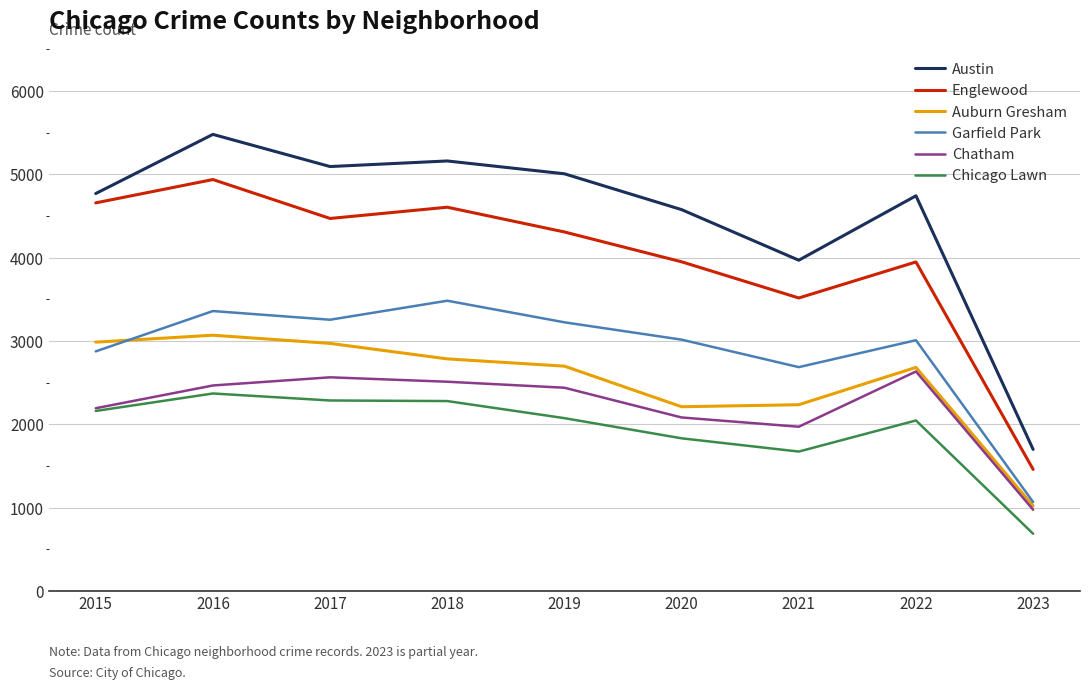

True or false: Chatham and Austin cross at least once.

False